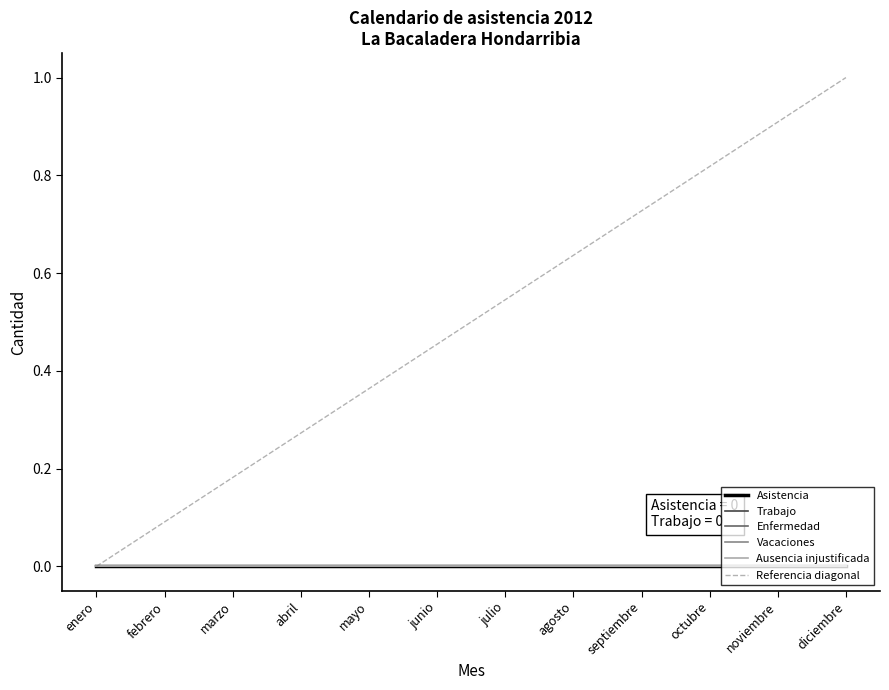

Is it true that Asistencia equals 0.0 at abril?

True